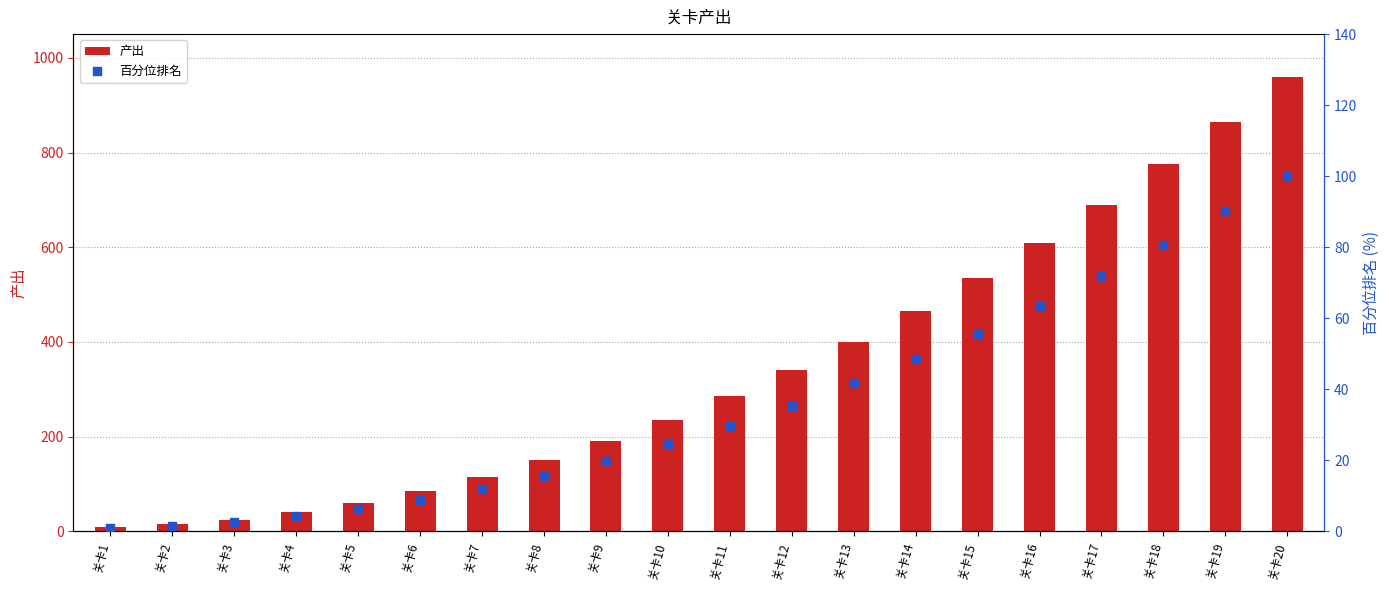

What is the total value across all series at 关卡13?

441.7